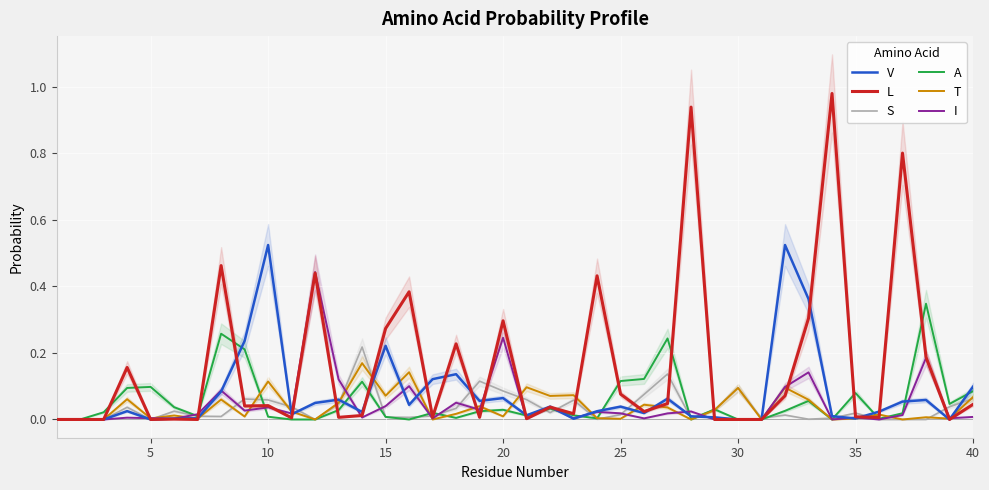

The L series shows -0.4 at 30. True or false?

False